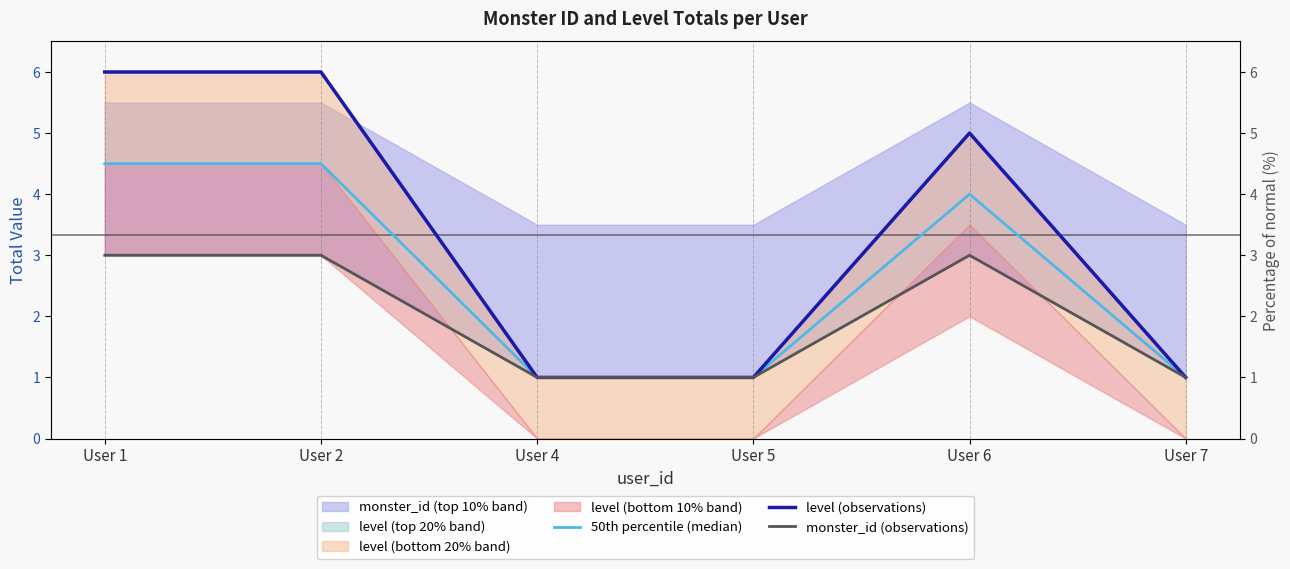

What is the sum of all level (observations) values?

20.0